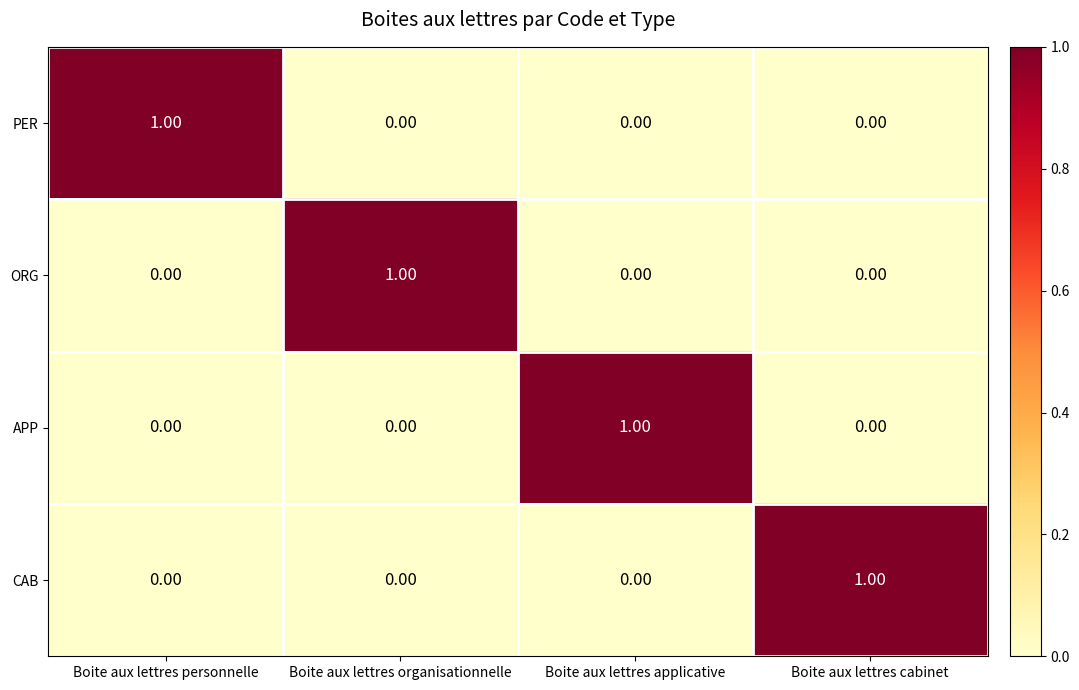

Which category has the highest value in the APP series?

Boite aux lettres applicative